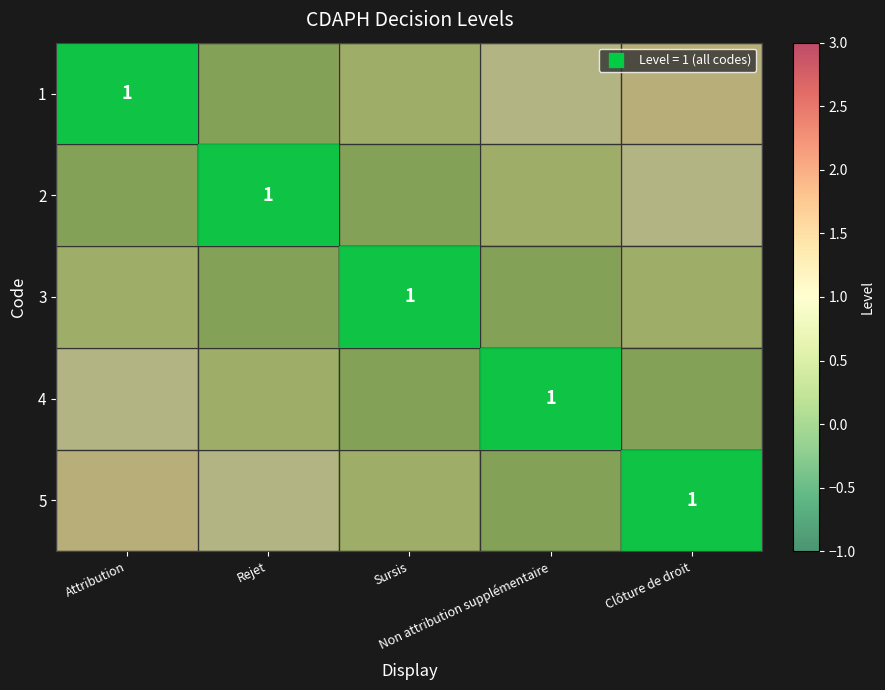

Count the number of categories in the chart.

5